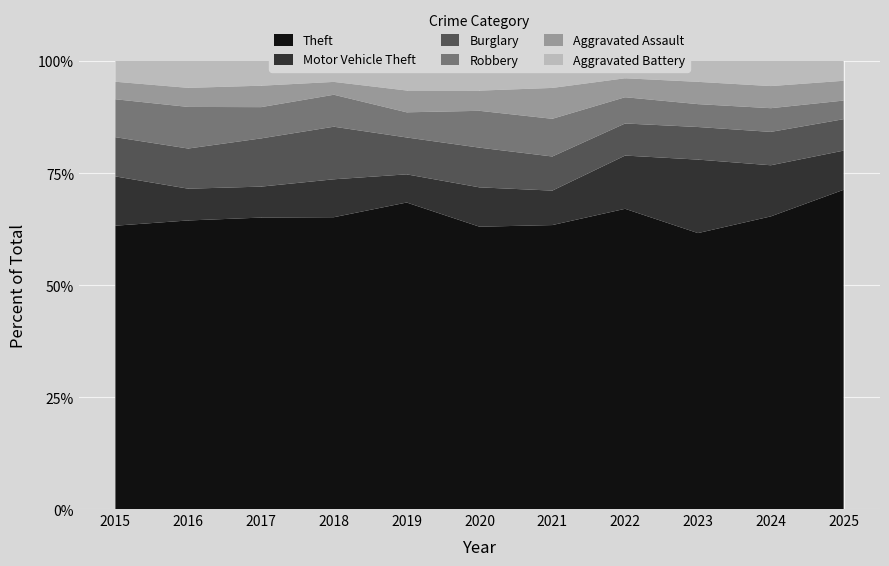

Reading left to right, what are all the values shown in this chart?

Theft: 874	999	979	977	914	782	791	1235	1363	1482	823
Motor Vehicle Theft: 152	110	104	127	84	109	96	219	363	259	101
Burglary: 121	139	162	176	110	110	95	132	161	169	81
Robbery: 117	144	105	107	75	102	105	108	113	120	48
Aggravated Assault: 54	66	72	43	65	56	86	78	110	112	51
Aggravated Battery: 64	93	83	70	88	82	75	71	103	127	51